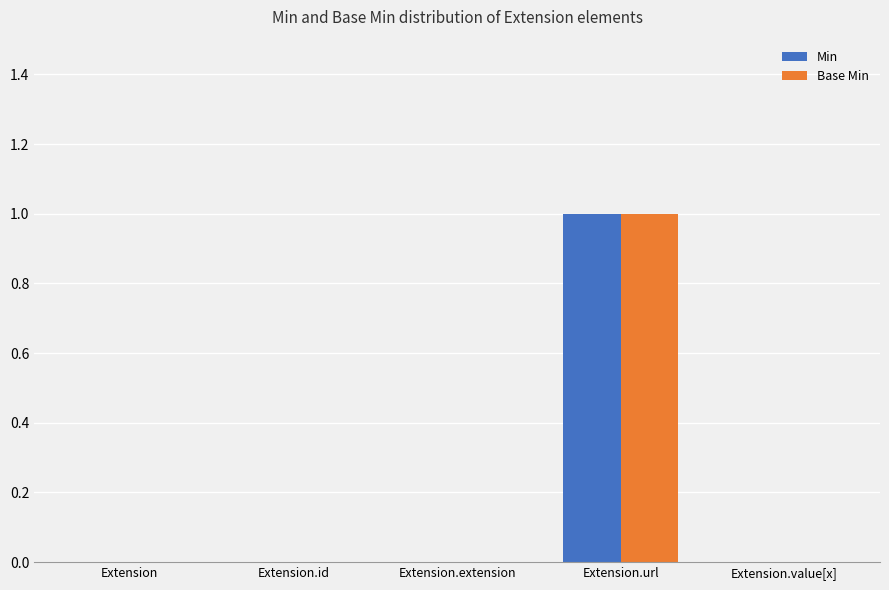

True or false: Min has a value of 1 at Extension.

False